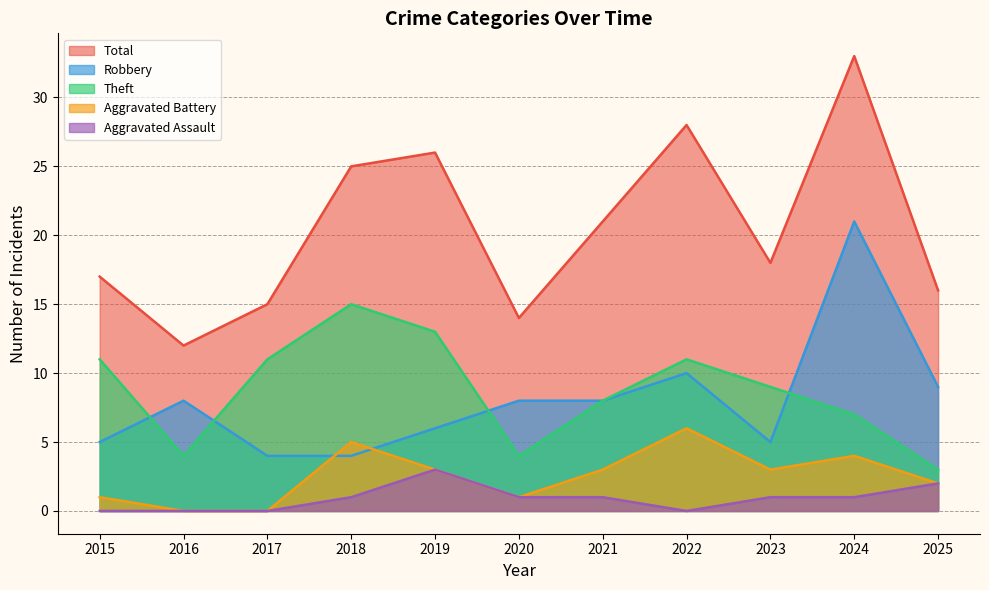

List the labels in order of Theft value, largest first.

2018, 2019, 2015, 2017, 2022, 2023, 2021, 2024, 2016, 2020, 2025